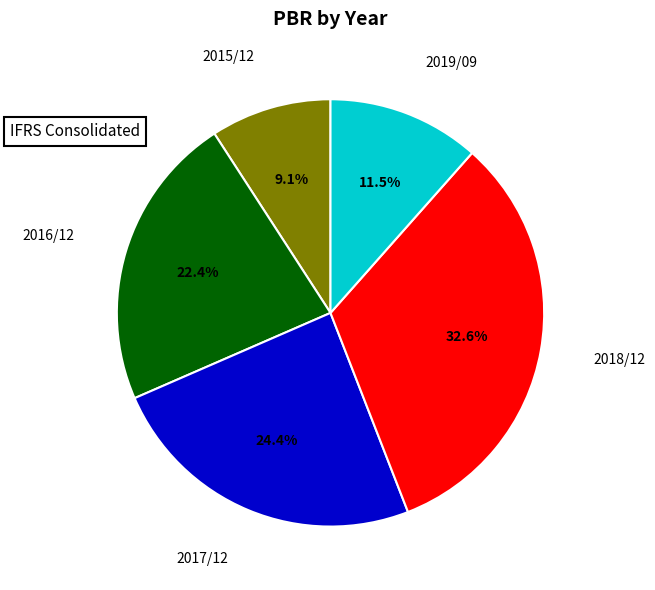

Is there a majority slice in this chart?

No